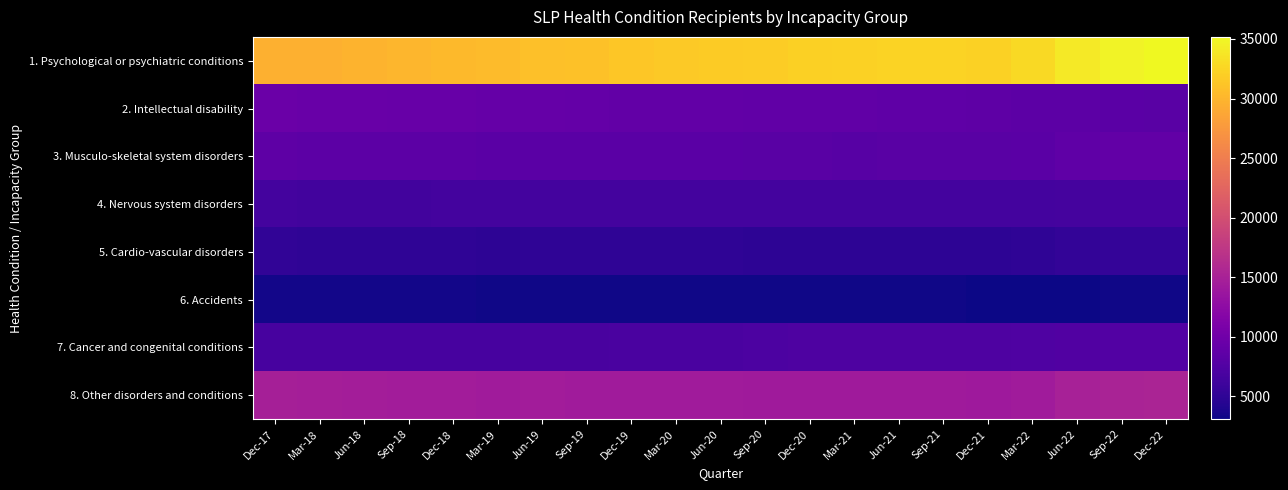

Between Mar-21 and Sep-22, which series saw the biggest shift?

1. Psychological or psychiatric conditions